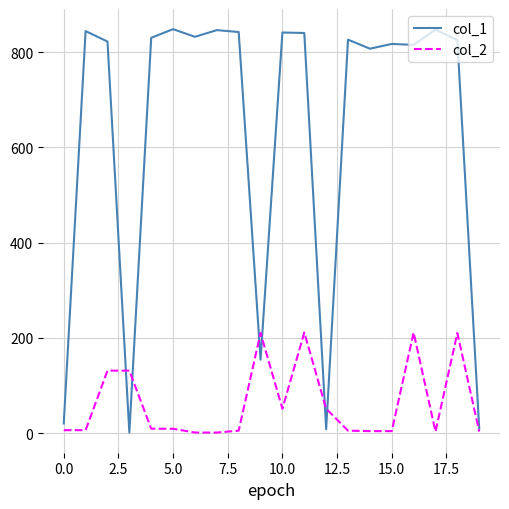

Which series has the largest total across all categories?

col_1